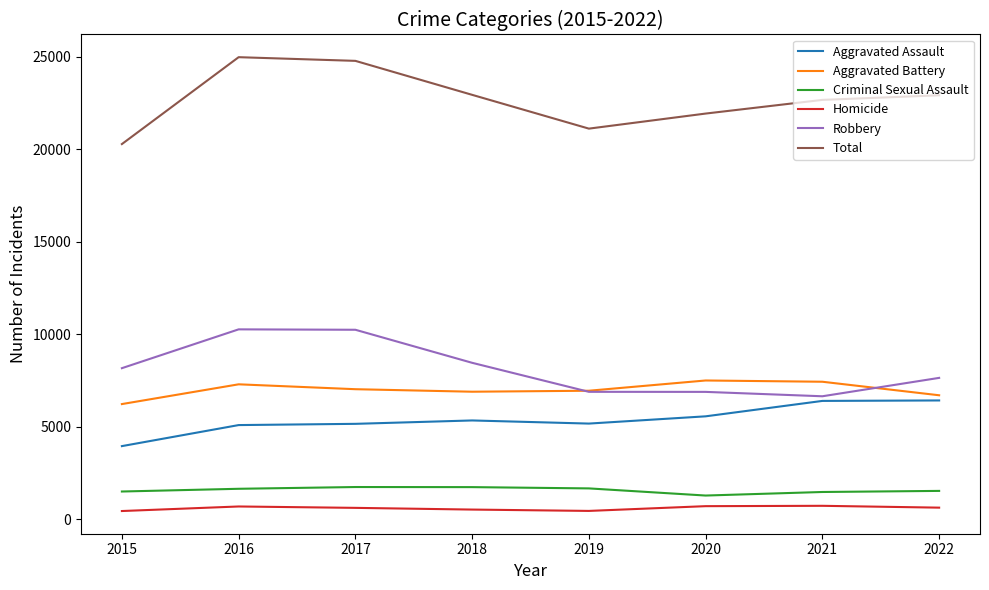

The value of Aggravated Assault at 2017 is 1059. True or false?

False